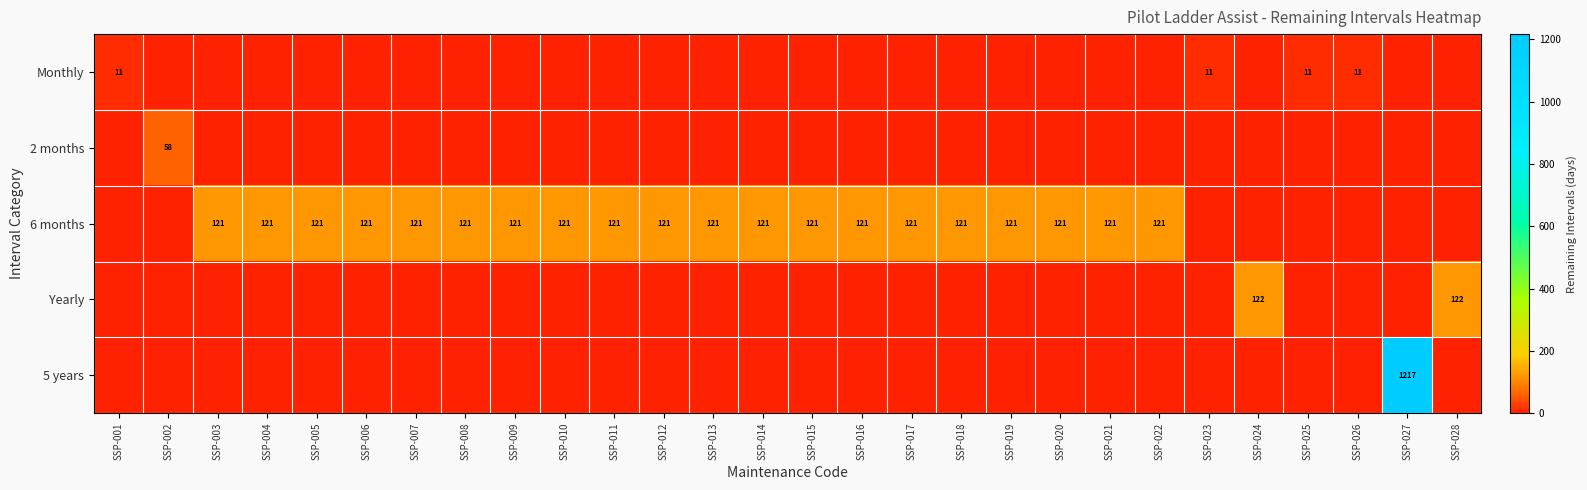

Is it true that 6 months equals 184 at SSP-019?

False